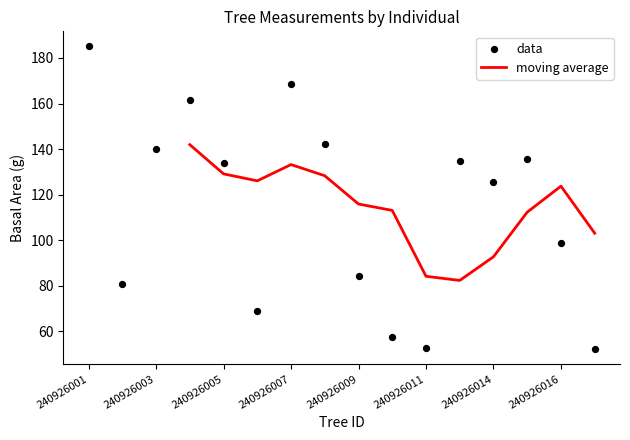

Is the value of circunferencia_normal at 240926012 greater than the value of bal at 240926010?

Yes